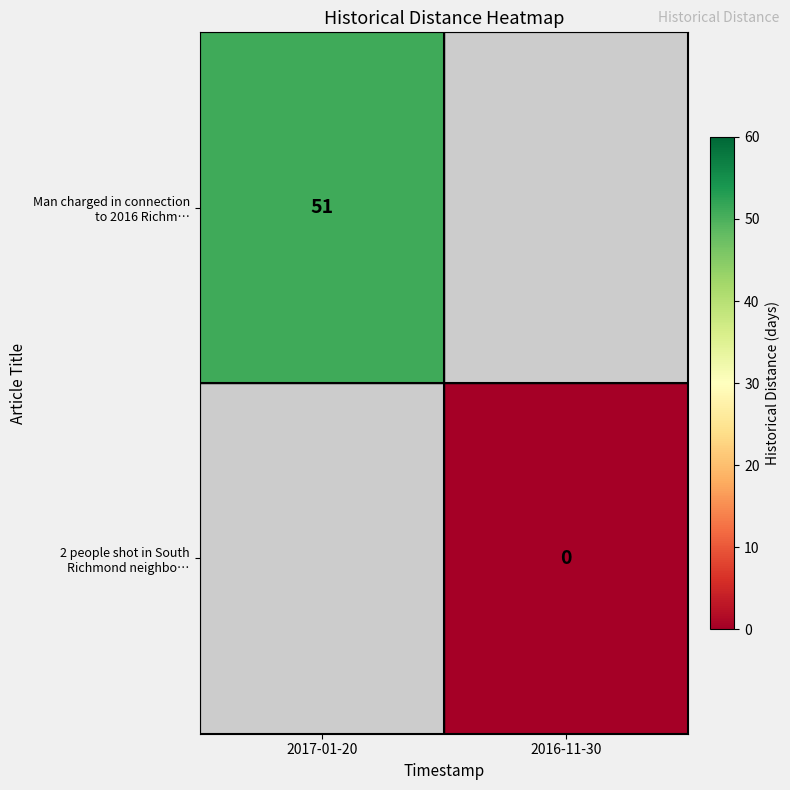

At how many categories does at least one series exceed 9?

1